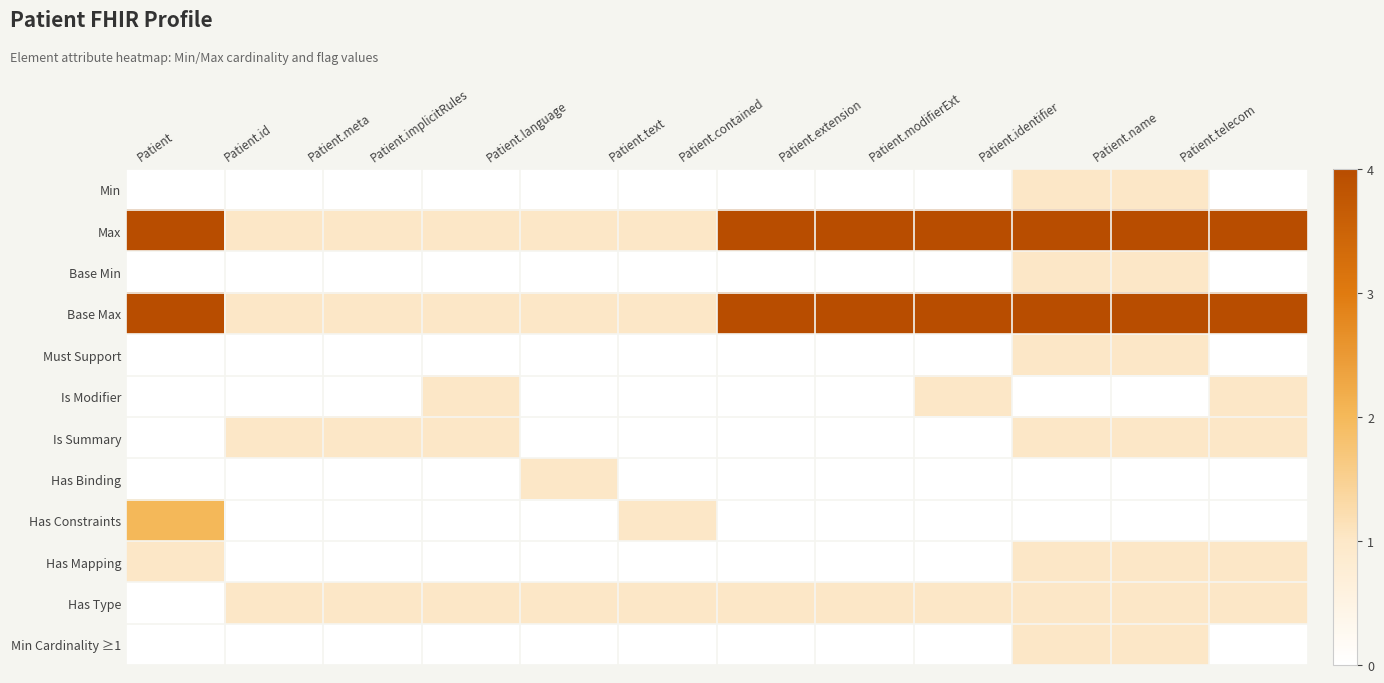

Reading right to left, extract all data points from this chart.

Min: Patient.telecom=0	Patient.name=1	Patient.identifier=1	Patient.modifierExt=0	Patient.extension=0	Patient.contained=0	Patient.text=0	Patient.language=0	Patient.implicitRules=0	Patient.meta=0	Patient.id=0	Patient=0
Max: Patient.telecom=4	Patient.name=4	Patient.identifier=4	Patient.modifierExt=4	Patient.extension=4	Patient.contained=4	Patient.text=1	Patient.language=1	Patient.implicitRules=1	Patient.meta=1	Patient.id=1	Patient=4
Base Min: Patient.telecom=0	Patient.name=1	Patient.identifier=1	Patient.modifierExt=0	Patient.extension=0	Patient.contained=0	Patient.text=0	Patient.language=0	Patient.implicitRules=0	Patient.meta=0	Patient.id=0	Patient=0
Base Max: Patient.telecom=4	Patient.name=4	Patient.identifier=4	Patient.modifierExt=4	Patient.extension=4	Patient.contained=4	Patient.text=1	Patient.language=1	Patient.implicitRules=1	Patient.meta=1	Patient.id=1	Patient=4
Must Support: Patient.telecom=0	Patient.name=1	Patient.identifier=1	Patient.modifierExt=0	Patient.extension=0	Patient.contained=0	Patient.text=0	Patient.language=0	Patient.implicitRules=0	Patient.meta=0	Patient.id=0	Patient=0
Is Modifier: Patient.telecom=1	Patient.name=0	Patient.identifier=0	Patient.modifierExt=1	Patient.extension=0	Patient.contained=0	Patient.text=0	Patient.language=0	Patient.implicitRules=1	Patient.meta=0	Patient.id=0	Patient=0
Is Summary: Patient.telecom=1	Patient.name=1	Patient.identifier=1	Patient.modifierExt=0	Patient.extension=0	Patient.contained=0	Patient.text=0	Patient.language=0	Patient.implicitRules=1	Patient.meta=1	Patient.id=1	Patient=0
Has Binding: Patient.telecom=0	Patient.name=0	Patient.identifier=0	Patient.modifierExt=0	Patient.extension=0	Patient.contained=0	Patient.text=0	Patient.language=1	Patient.implicitRules=0	Patient.meta=0	Patient.id=0	Patient=0
Has Constraints: Patient.telecom=0	Patient.name=0	Patient.identifier=0	Patient.modifierExt=0	Patient.extension=0	Patient.contained=0	Patient.text=1	Patient.language=0	Patient.implicitRules=0	Patient.meta=0	Patient.id=0	Patient=2
Has Mapping: Patient.telecom=1	Patient.name=1	Patient.identifier=1	Patient.modifierExt=0	Patient.extension=0	Patient.contained=0	Patient.text=0	Patient.language=0	Patient.implicitRules=0	Patient.meta=0	Patient.id=0	Patient=1
Has Type: Patient.telecom=1	Patient.name=1	Patient.identifier=1	Patient.modifierExt=1	Patient.extension=1	Patient.contained=1	Patient.text=1	Patient.language=1	Patient.implicitRules=1	Patient.meta=1	Patient.id=1	Patient=0
Min Cardinality ≥1: Patient.telecom=0	Patient.name=1	Patient.identifier=1	Patient.modifierExt=0	Patient.extension=0	Patient.contained=0	Patient.text=0	Patient.language=0	Patient.implicitRules=0	Patient.meta=0	Patient.id=0	Patient=0